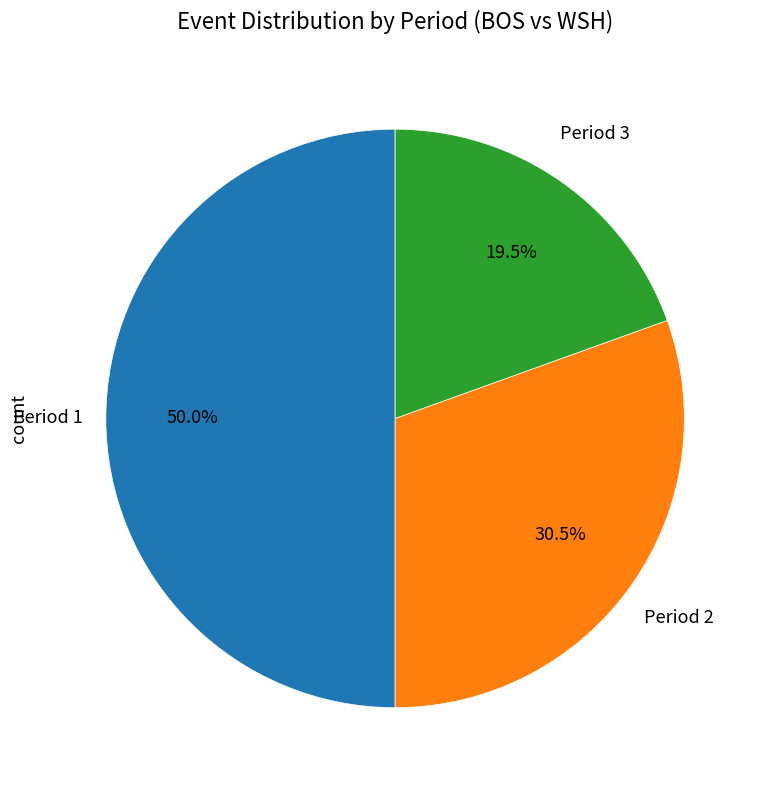

To the nearest percent, what is the average slice percentage?

33%